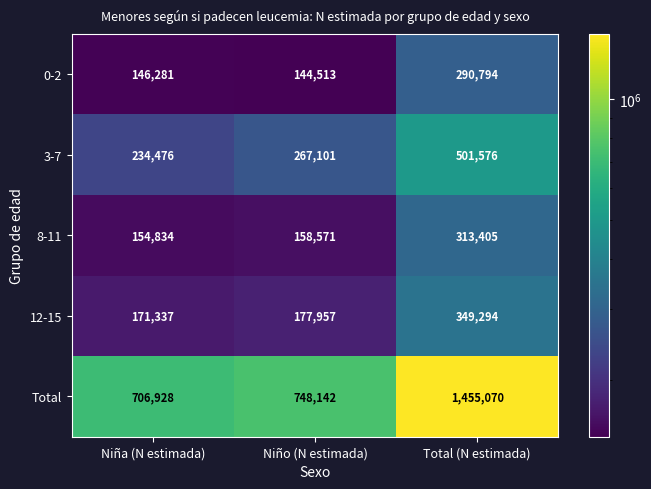

The Total series shows 1455070 at Total (N estimada). True or false?

True